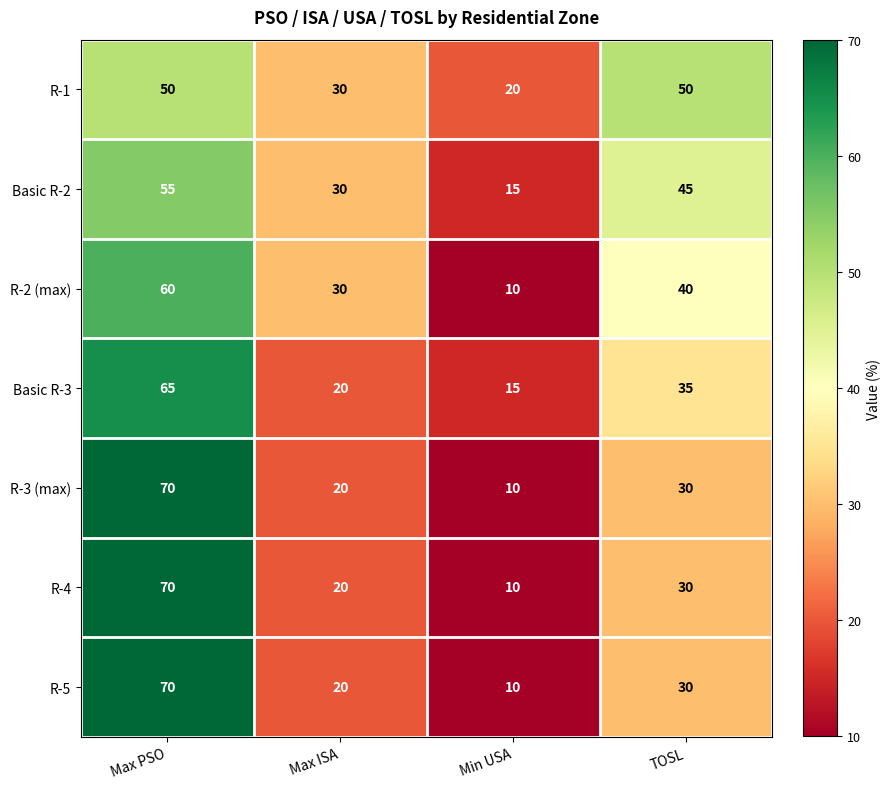

Which label corresponds to the largest value in the chart?

Max PSO